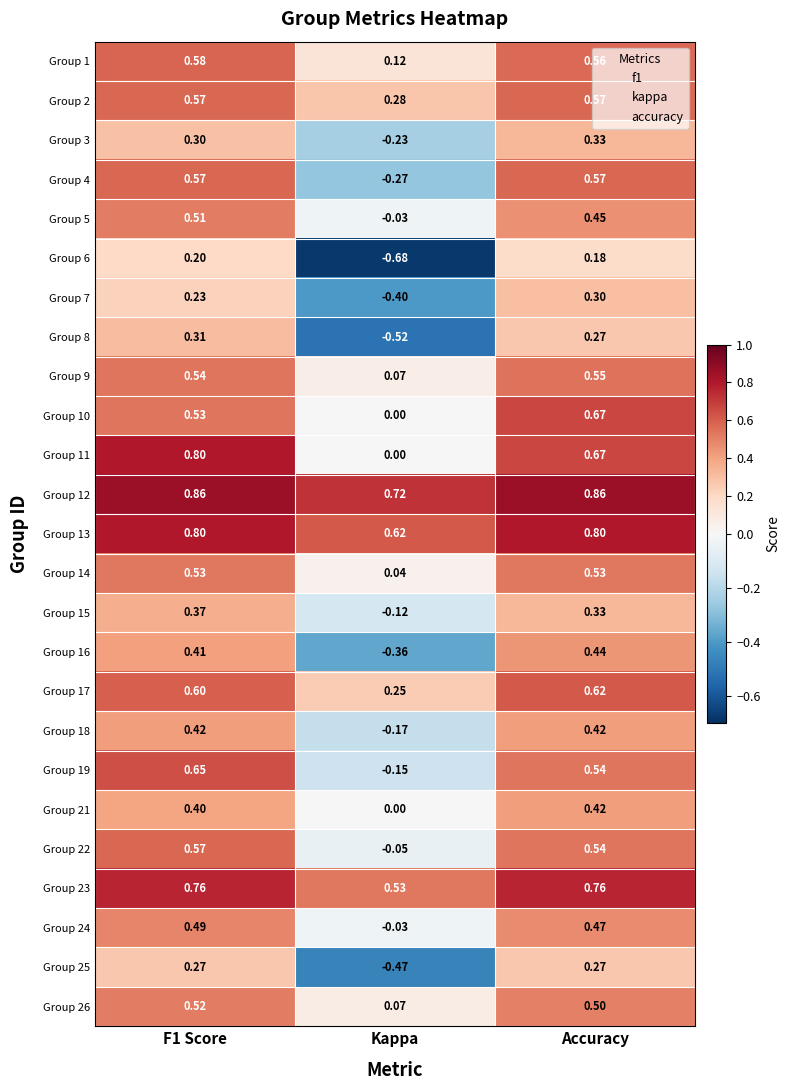

Is the value of Group 12 at Kappa greater than the value of Group 4 at F1 Score?

Yes